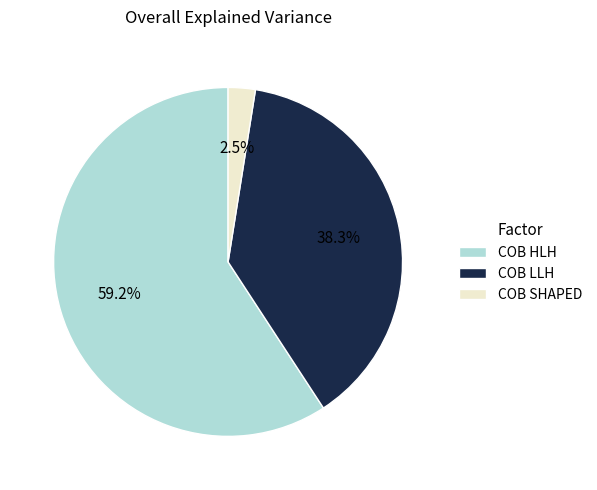

True or false: COB LLH accounts for 38% of the total.

True